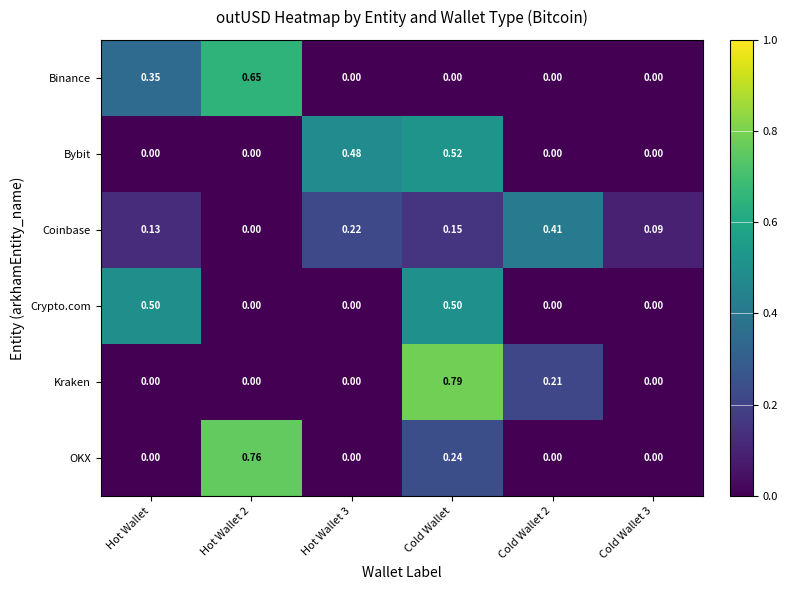

List the series in order of their peak value, highest first.

Kraken, OKX, Binance, Bybit, Crypto.com, Coinbase